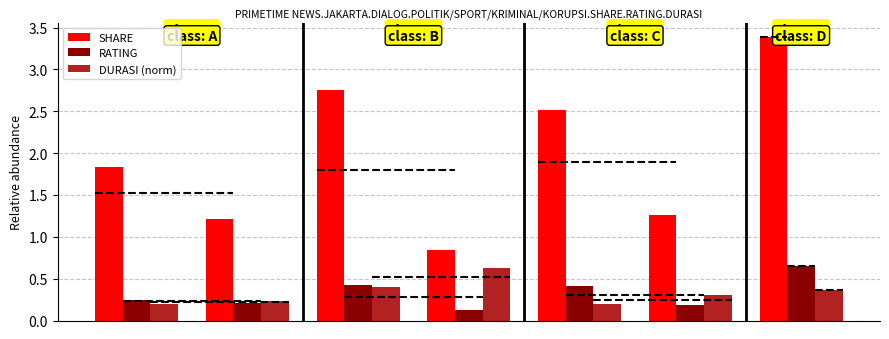

Count the number of data series in this chart.

3